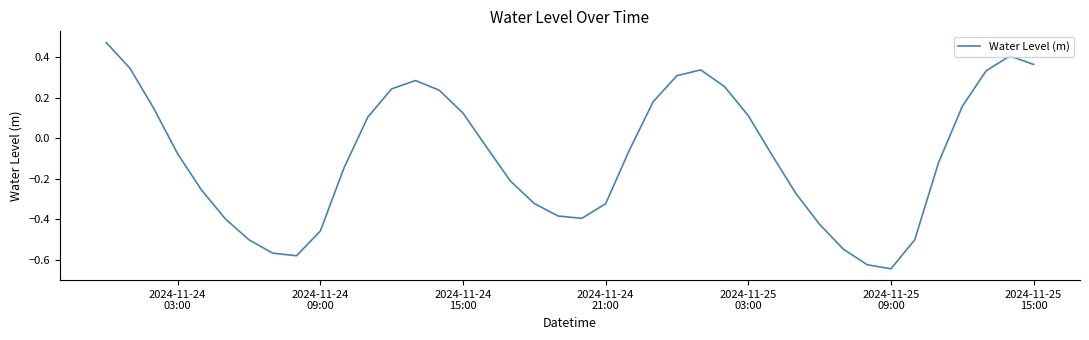

How many positive values are there?

17